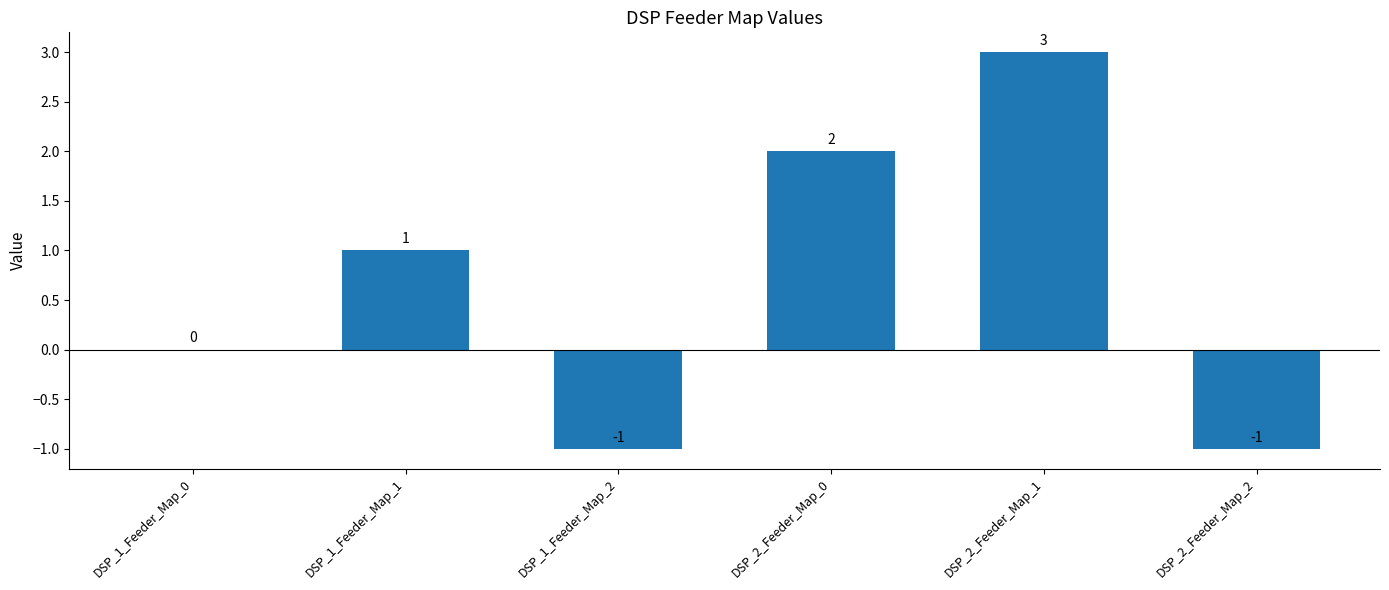

What is the ratio of the value at DSP_1_Feeder_Map_1 to the value at DSP_2_Feeder_Map_1?

0.3